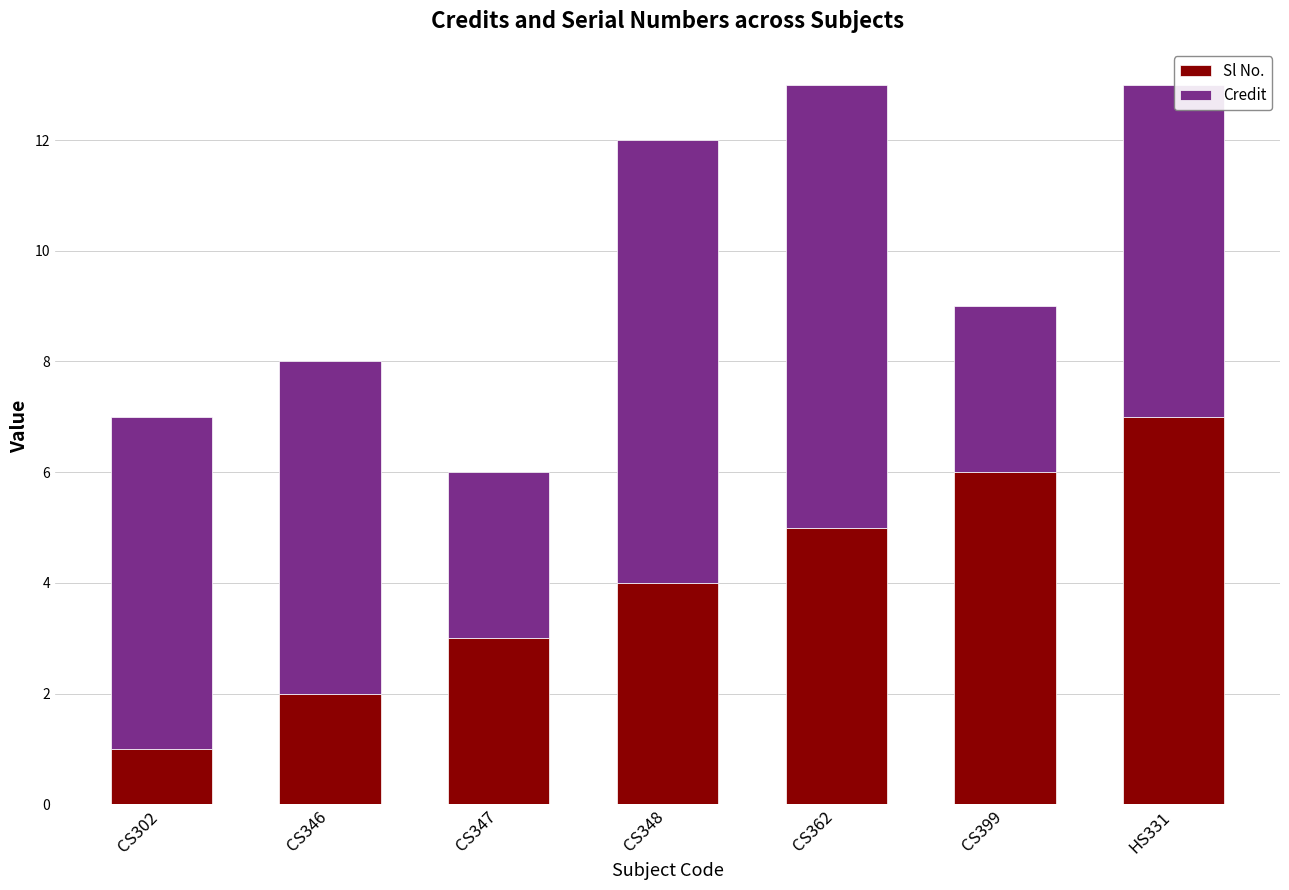

How many distinct data groups are displayed?

2